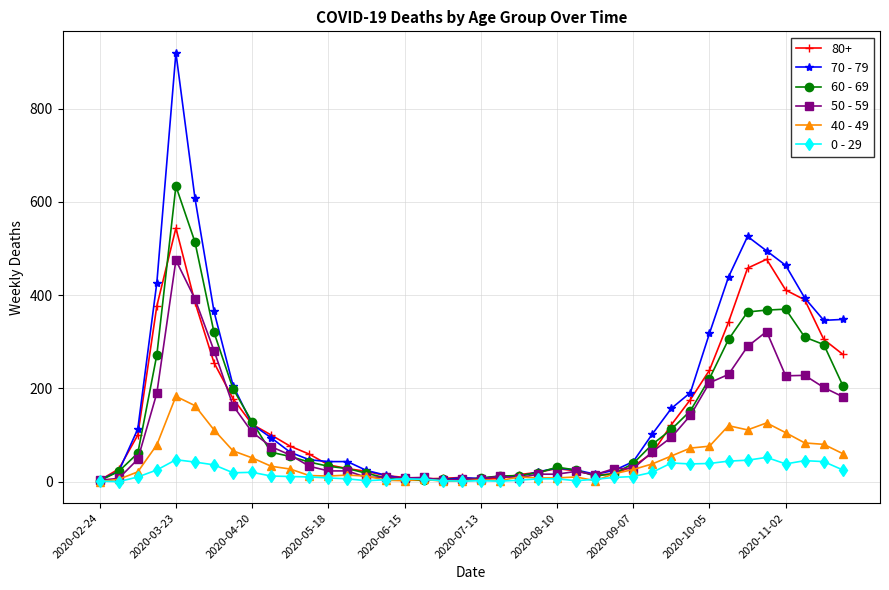

Rank the series by their maximum value, from highest to lowest.

70 - 79, 60 - 69, 80+, 50 - 59, 40 - 49, 0 - 29